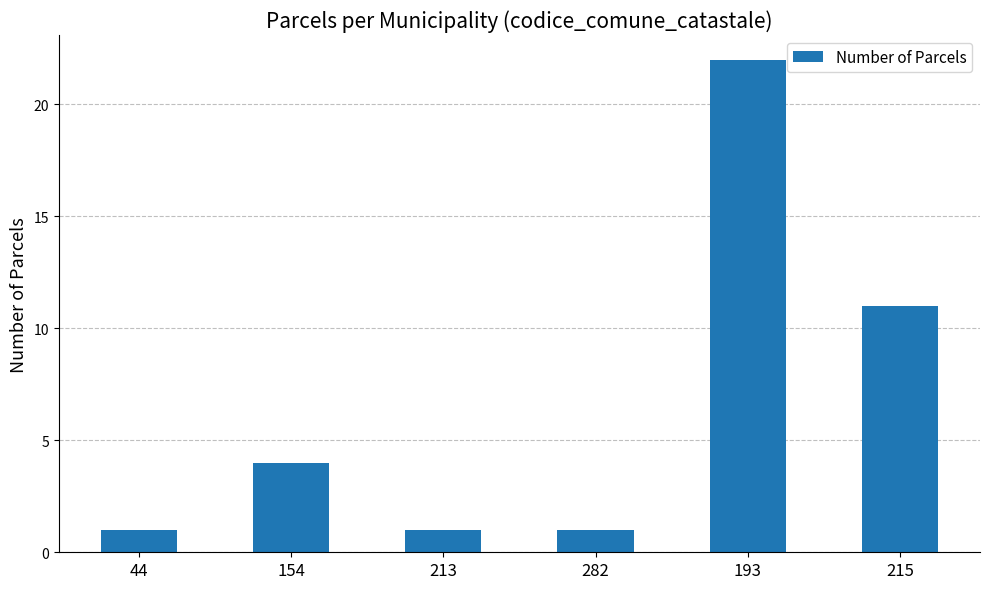

Does the chart contain stacked bars?

No